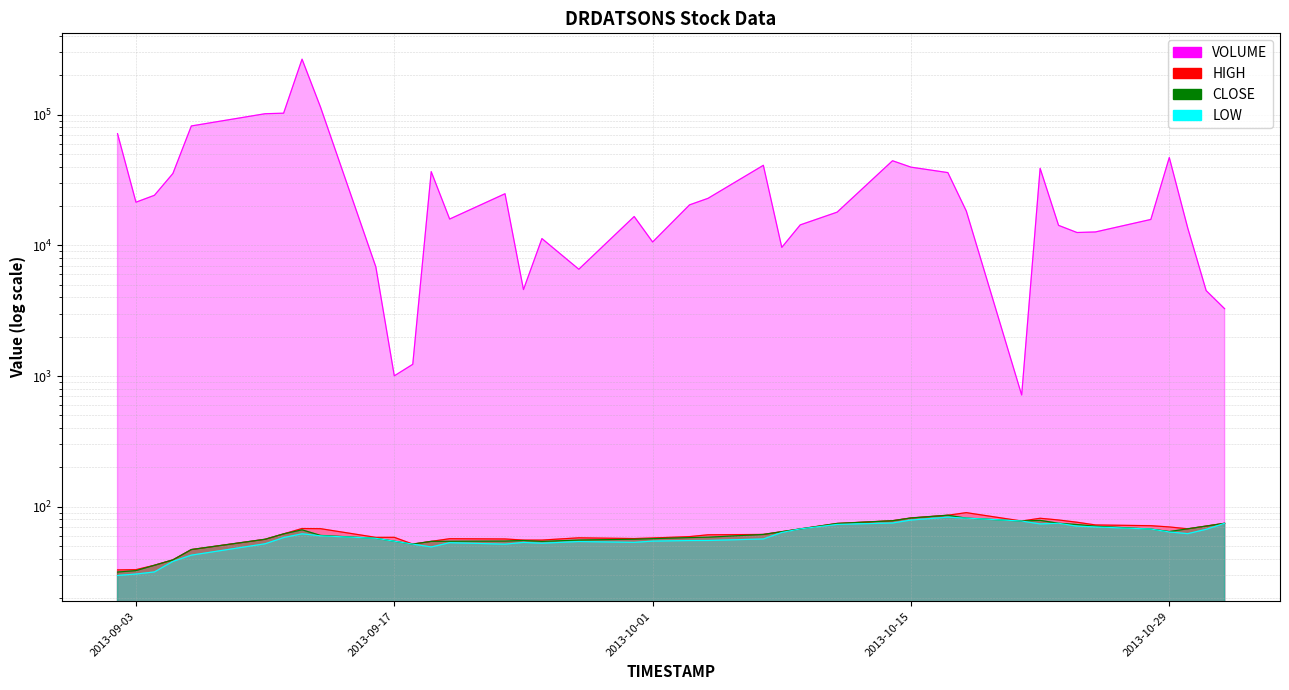

Where is CLOSE nearest to the value 58?

2013-10-03